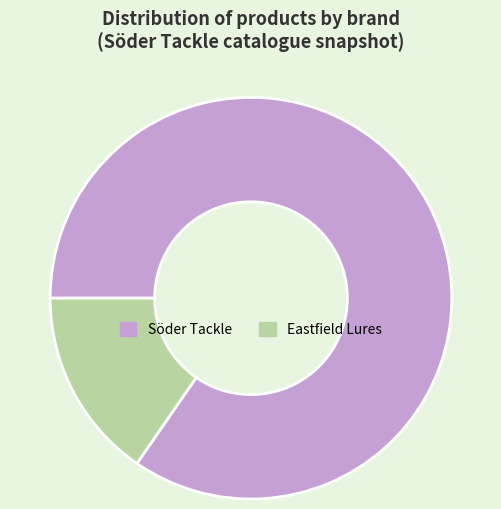

Between Eastfield Lures and Söder Tackle, which is larger?

Söder Tackle